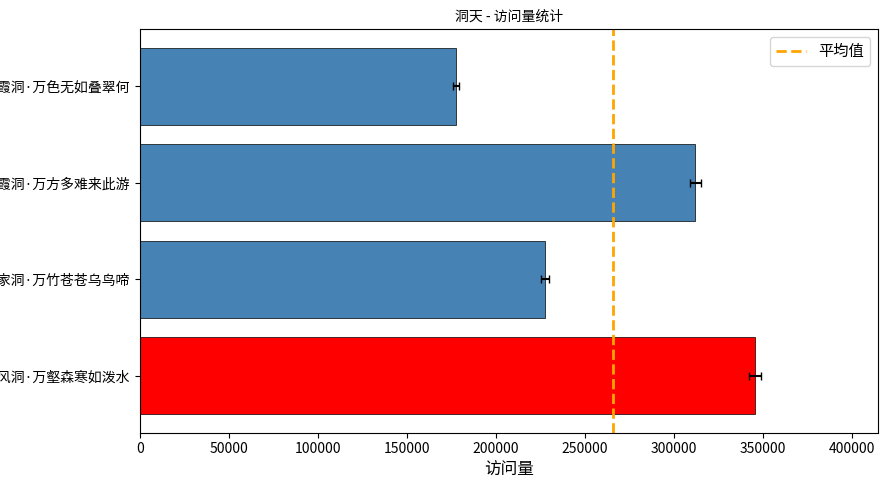

At which label is the value closest to 261406?

忆浮家洞·万竹苍苍乌鸟啼